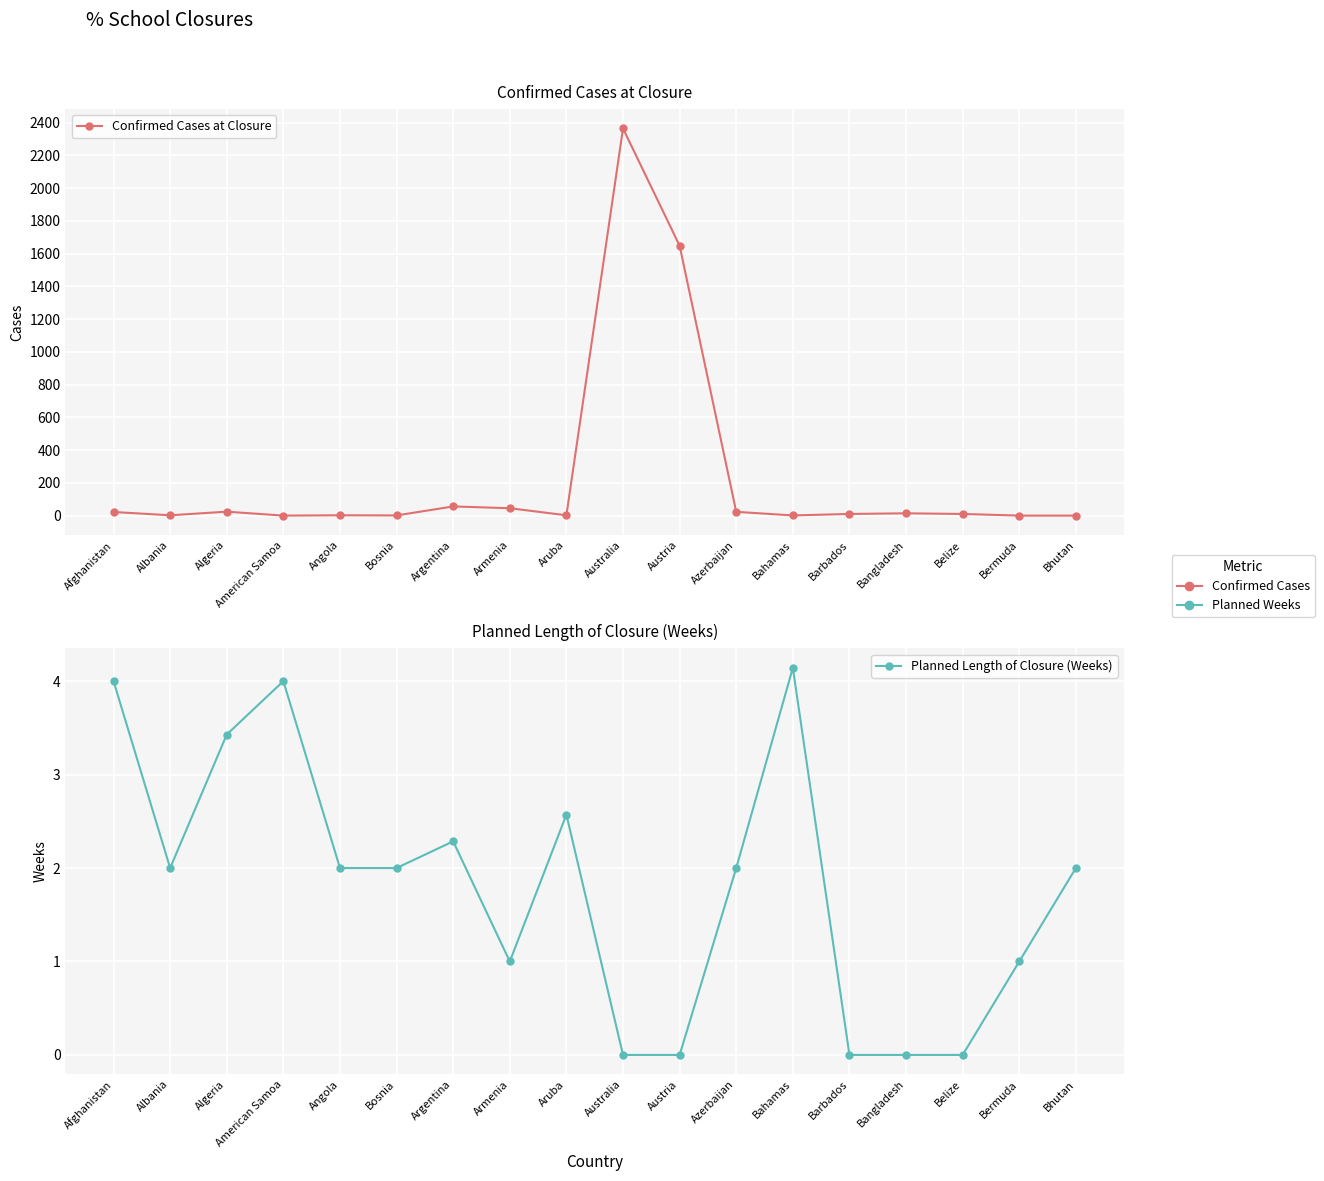

How many data points in Confirmed Cases at Closure are above 10?

8